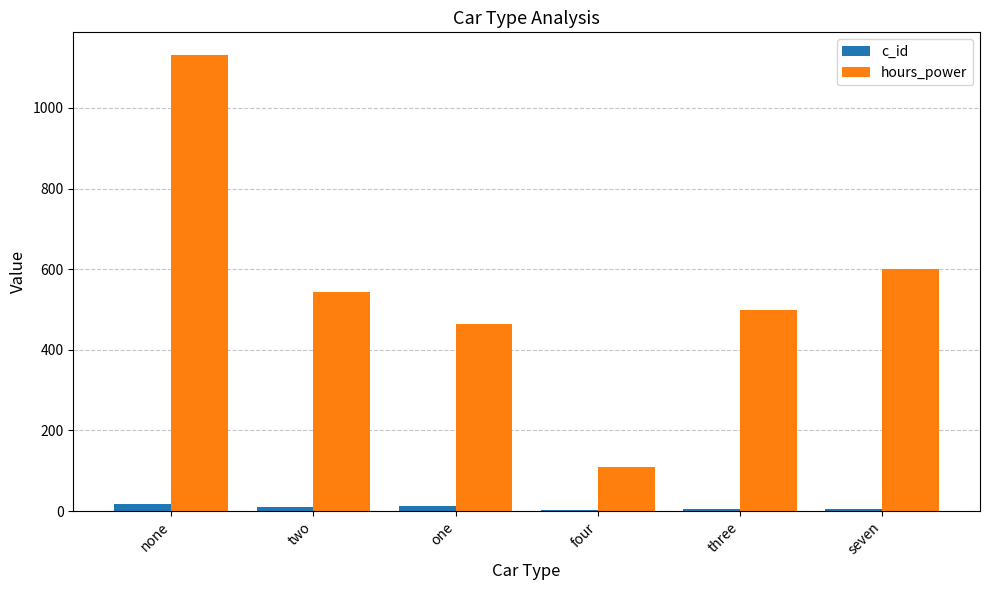

True or false: hours_power has a value of 543 at two.

True